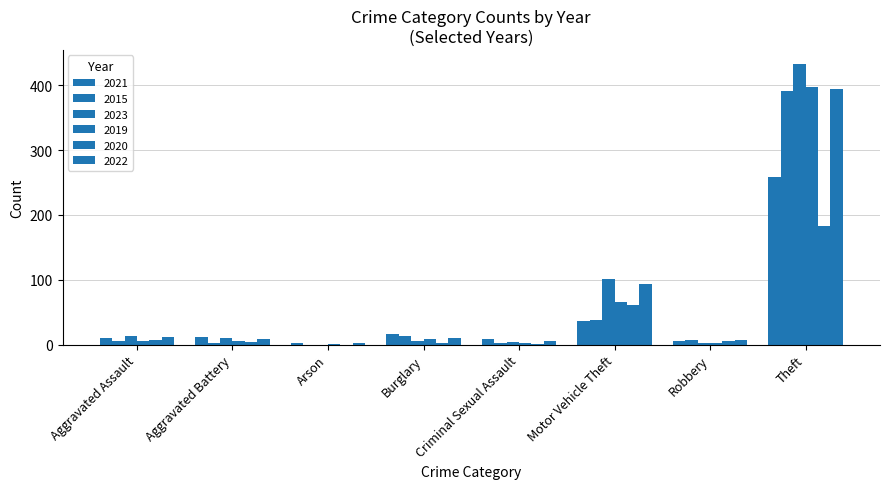

How many groups of bars are there?

8